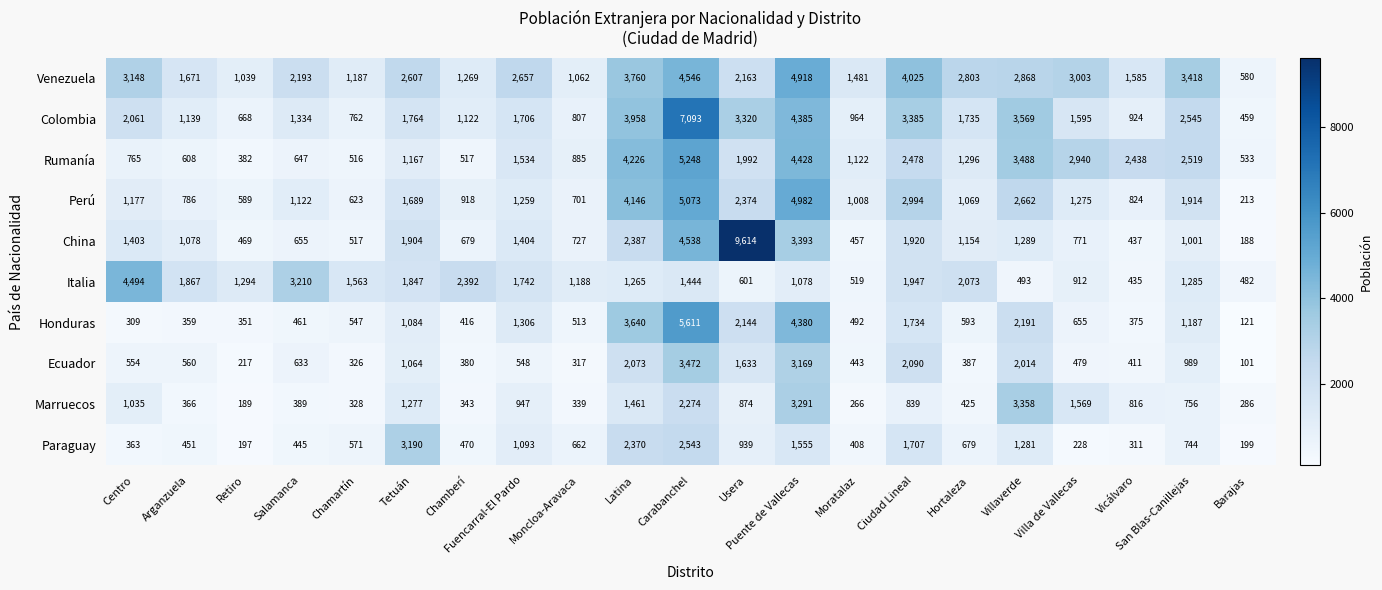

At which label is Honduras closest to 2866?

Villaverde